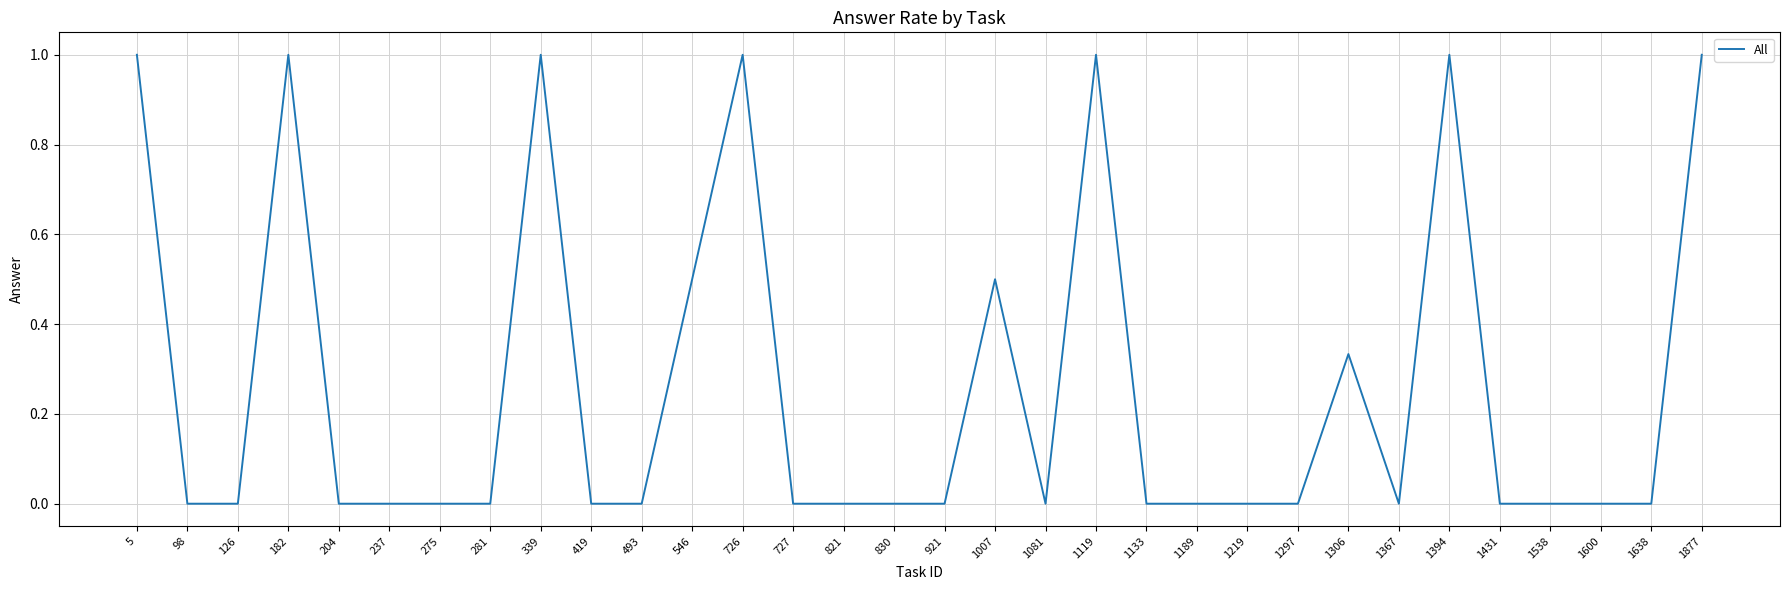

How many lines are shown in the chart?

1